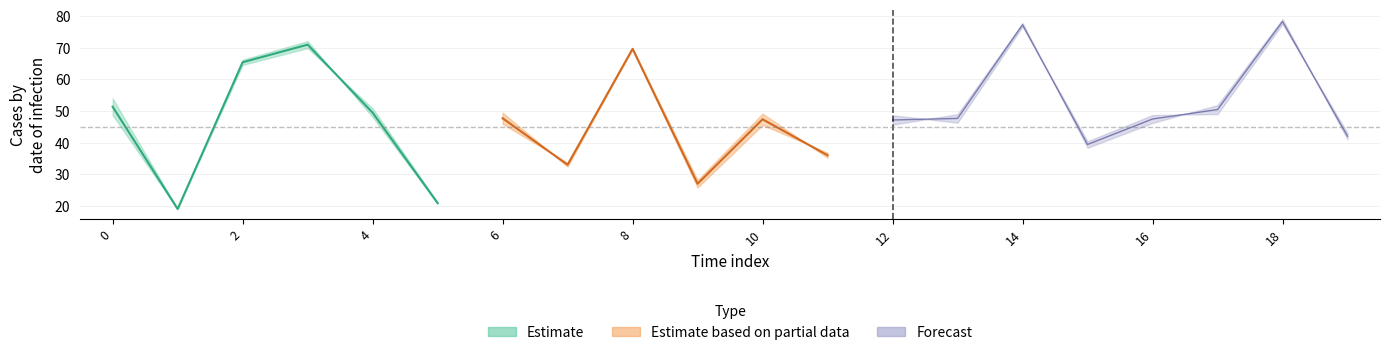

What is the difference between the maximum and minimum values in the Forecast_upper series?

38.4